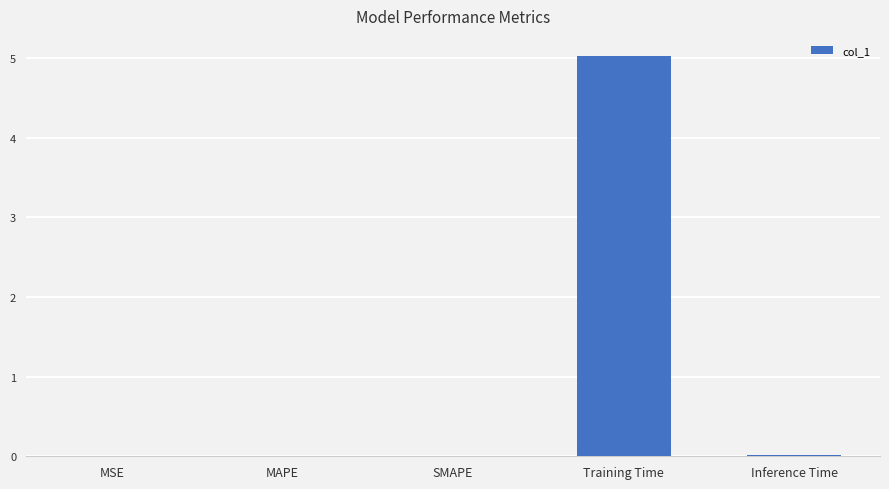

The value at Inference Time is 0.0. True or false?

True